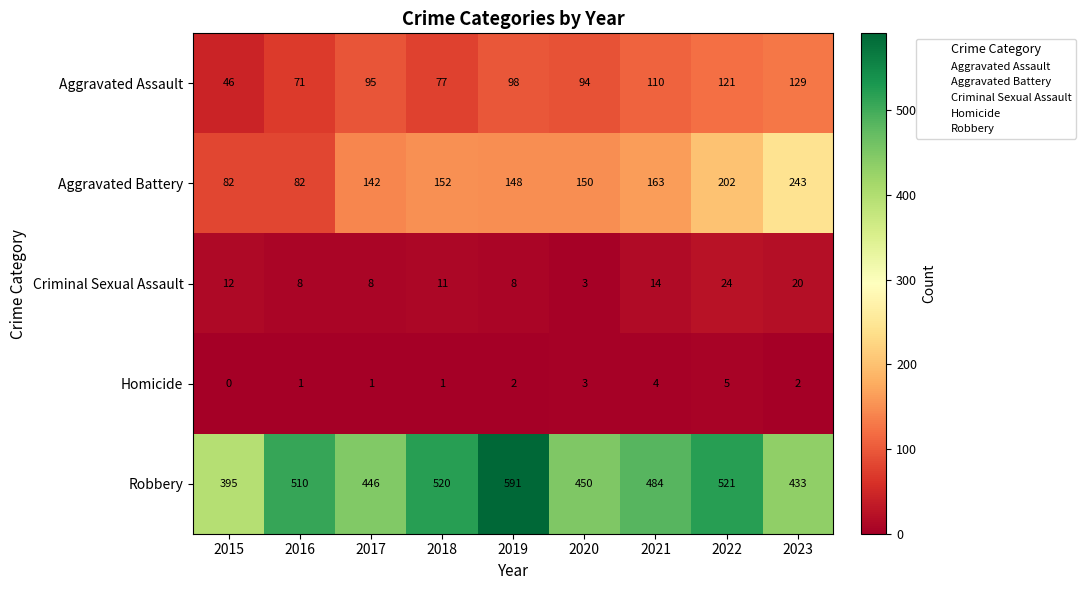

Which label corresponds to the smallest value in the chart?

2015